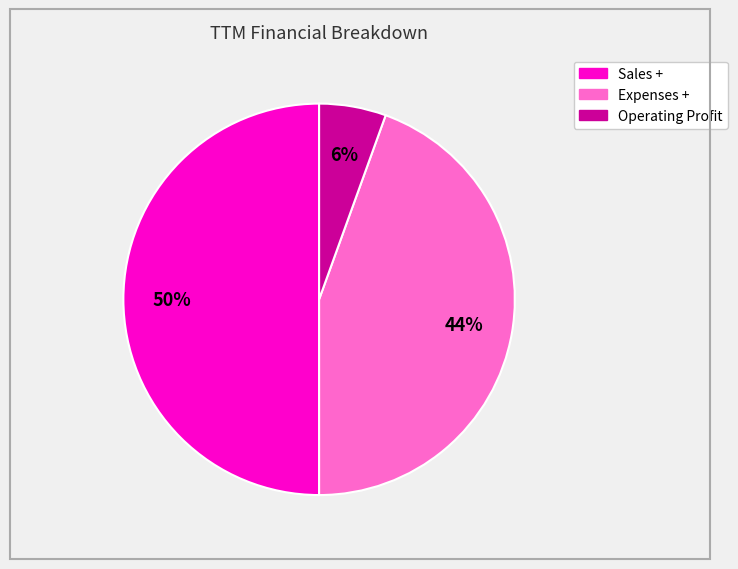

Between Sales + and Operating Profit, which is larger?

Sales +